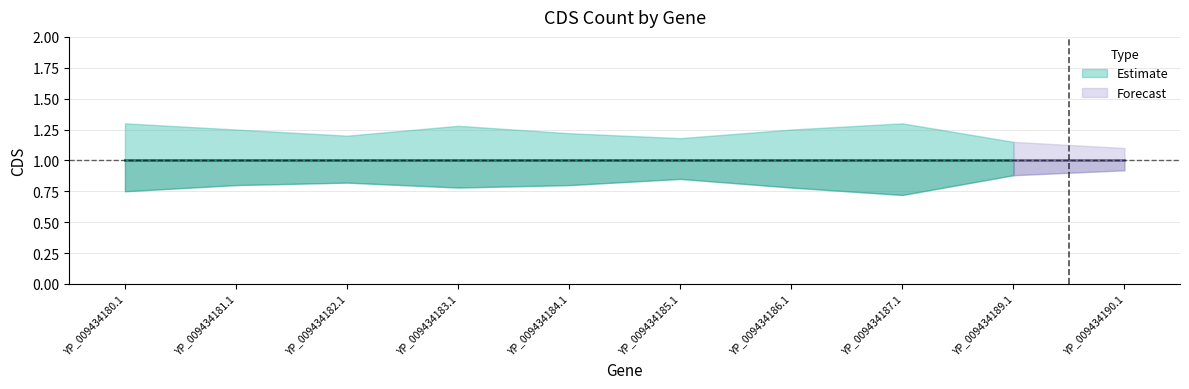

Which label corresponds to the largest value in the chart?

YP_009434180.1